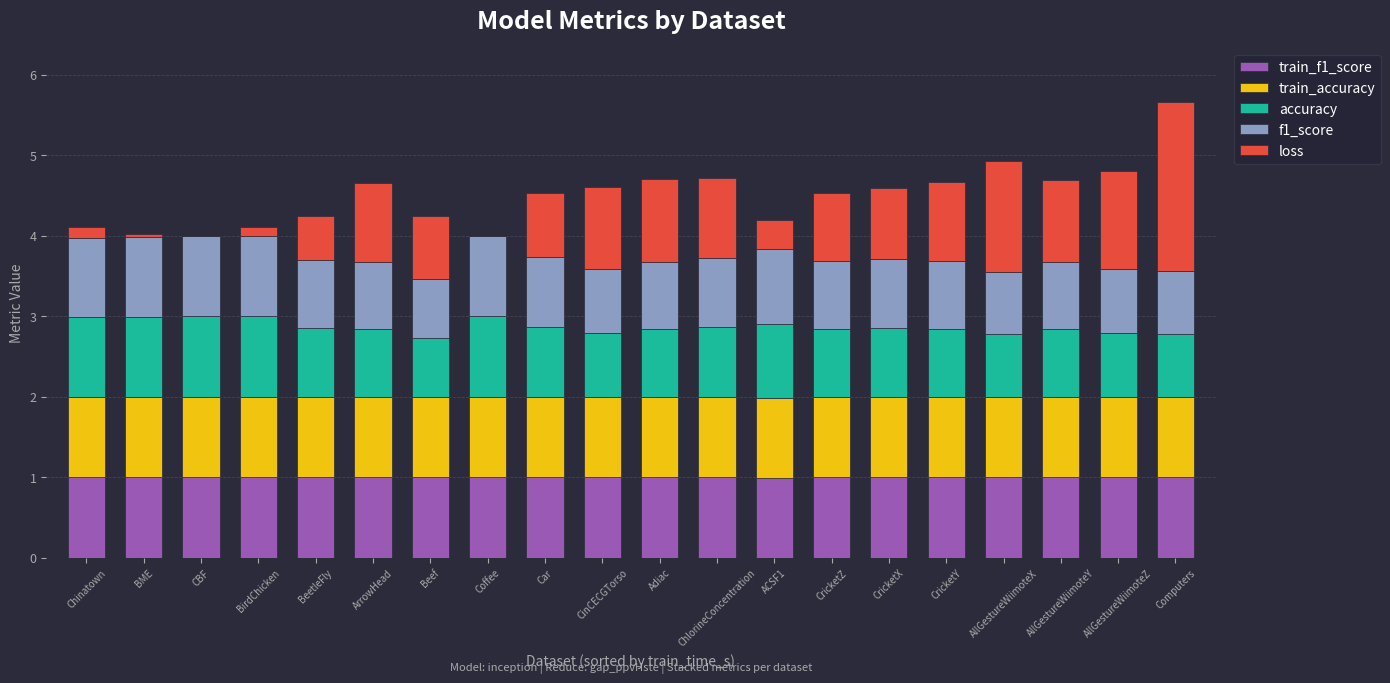

What is the total value across all series at Beef?

4.2